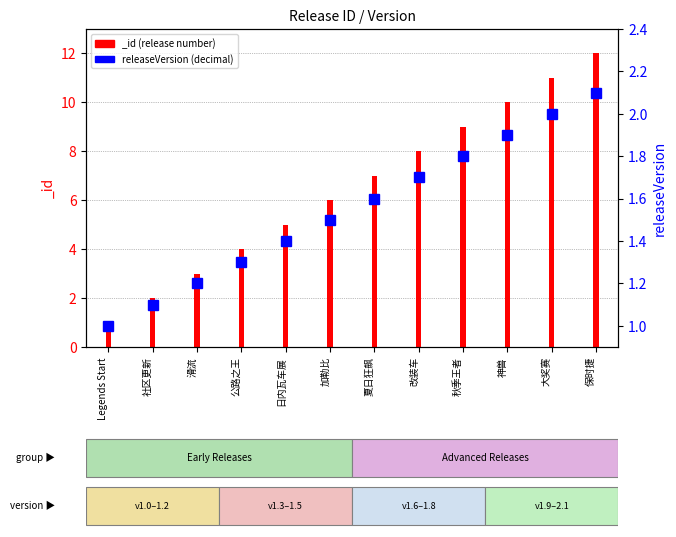

What is the minimum value shown in the chart?

1.0